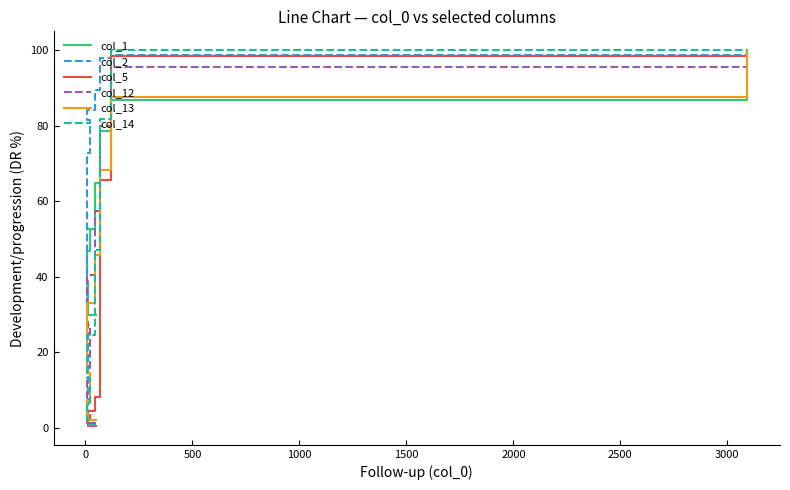

Reading left to right, list all the values displayed in this chart.

col_1: 29.8	38.8	43.3	46.7	52.6	52.6	64.7	78.5	86.9	100.0
col_2: 2.0	29.0	70.4	72.8	81.4	84.2	89.4	97.8	98.8	100.0
col_5: 0.5	1.3	1.8	2.2	3.4	4.5	8.1	65.5	98.5	100.0
col_12: 1.3	2.9	4.8	12.3	27.2	40.3	57.3	80.0	95.5	100.0
col_13: 2.0	3.6	4.4	7.0	14.6	33.1	45.9	68.3	87.7	100.0
col_14: 0.7	2.1	3.4	6.5	13.2	24.5	47.2	81.9	100.0	100.0